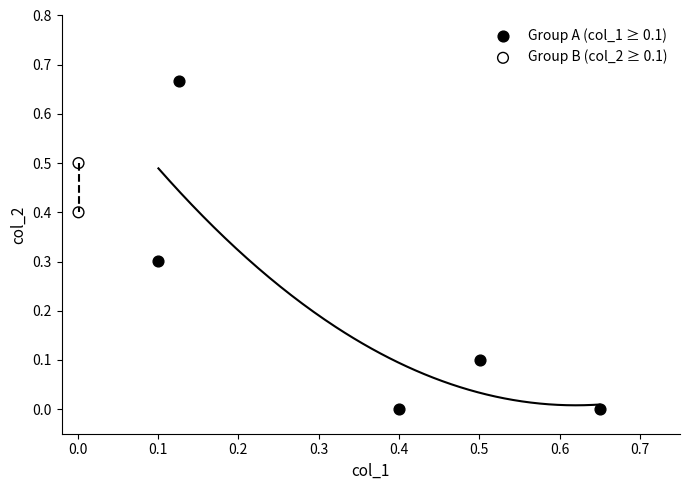

Which series reaches the minimum Y coordinate?

Group A (col_1 ≥ 0.1)